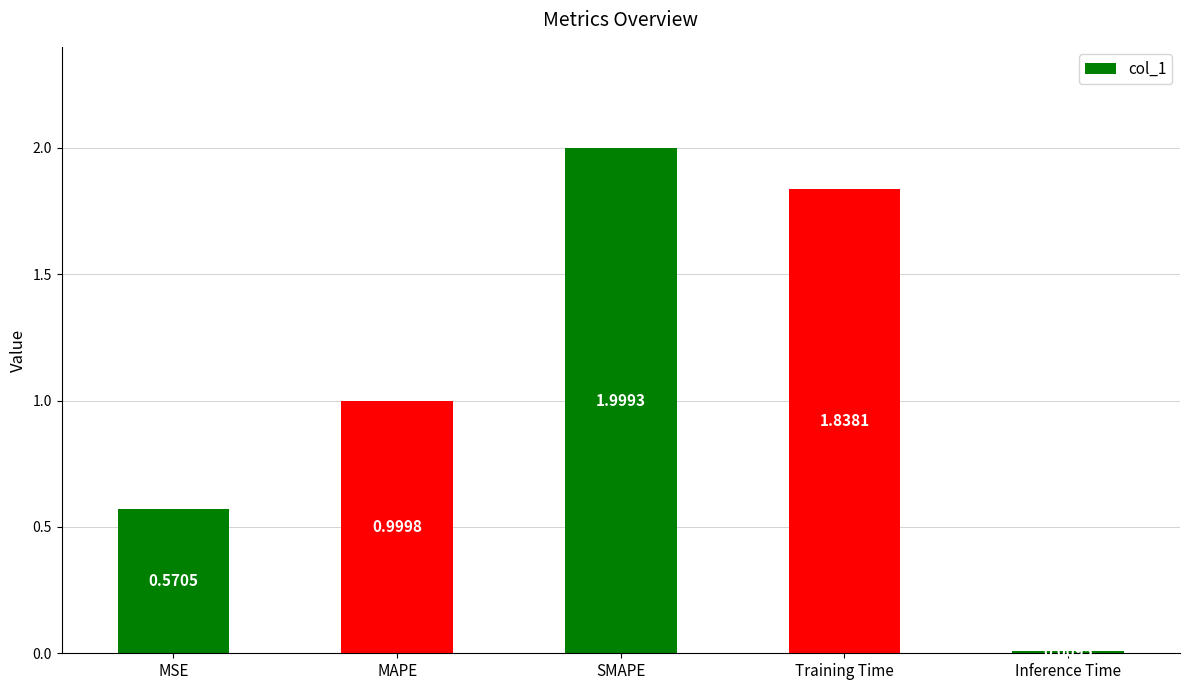

At which category does the chart reach its minimum across all series?

Inference Time